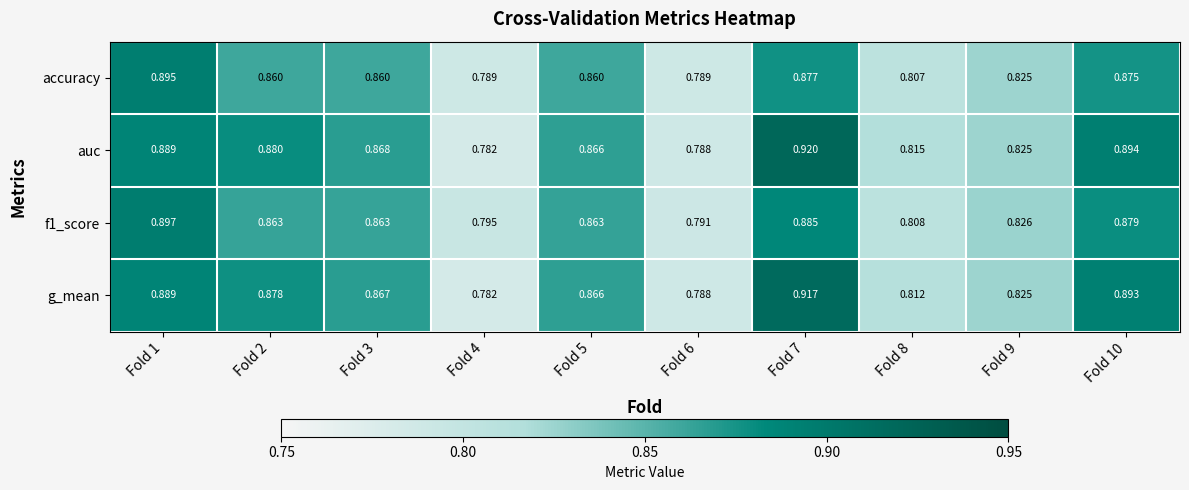

Which series has the widest spread of values?

auc